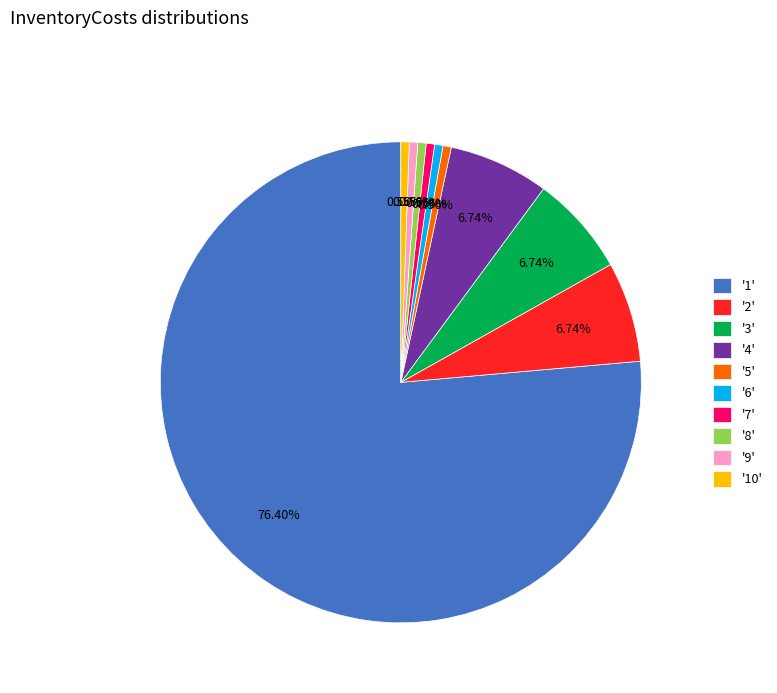

Approximately how many times larger is the value at '1' compared to '2'?

11.3